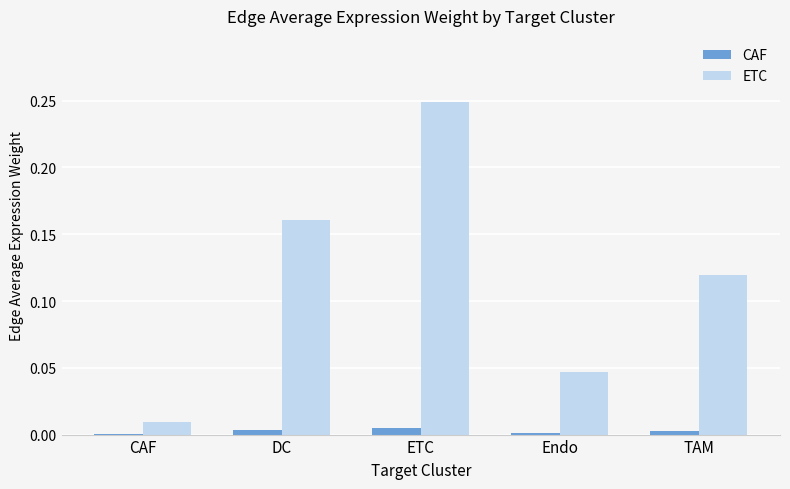

At which label does ETC reach its peak?

ETC